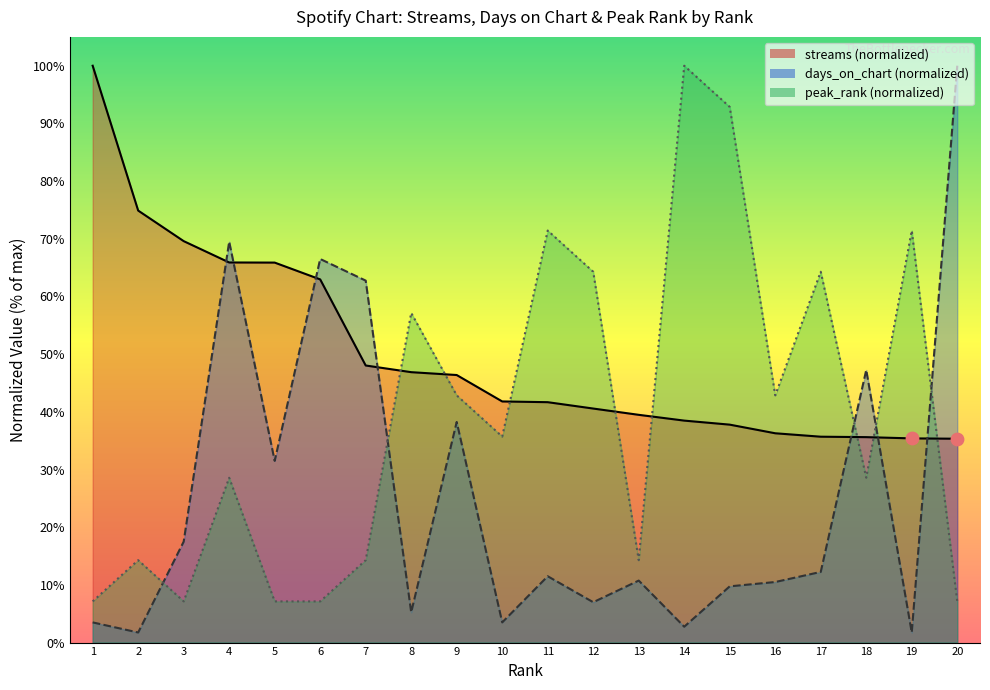

What is the total value across all series at 5?

104.5